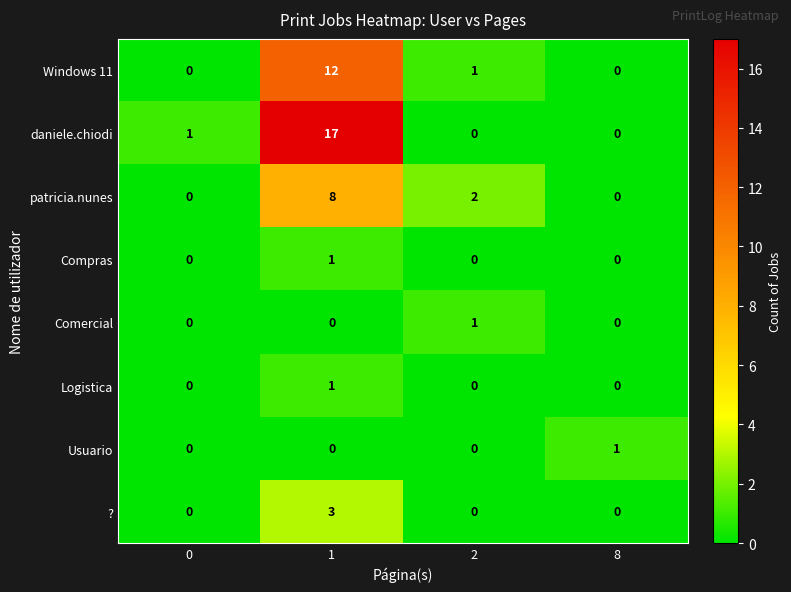

True or false: daniele.chiodi has a value of -7 at 8.

False